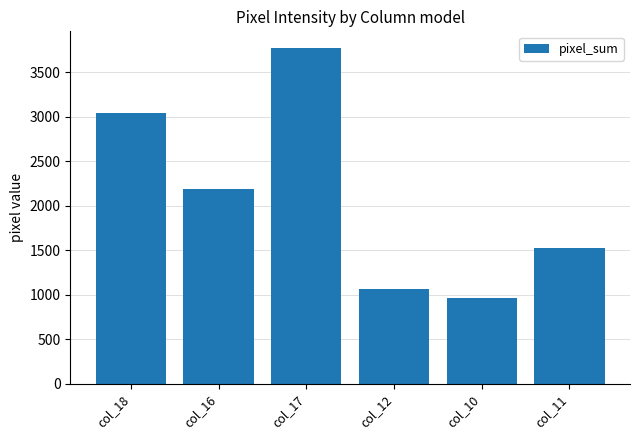

Rank the categories by value from lowest to highest.

col_10, col_12, col_11, col_16, col_18, col_17